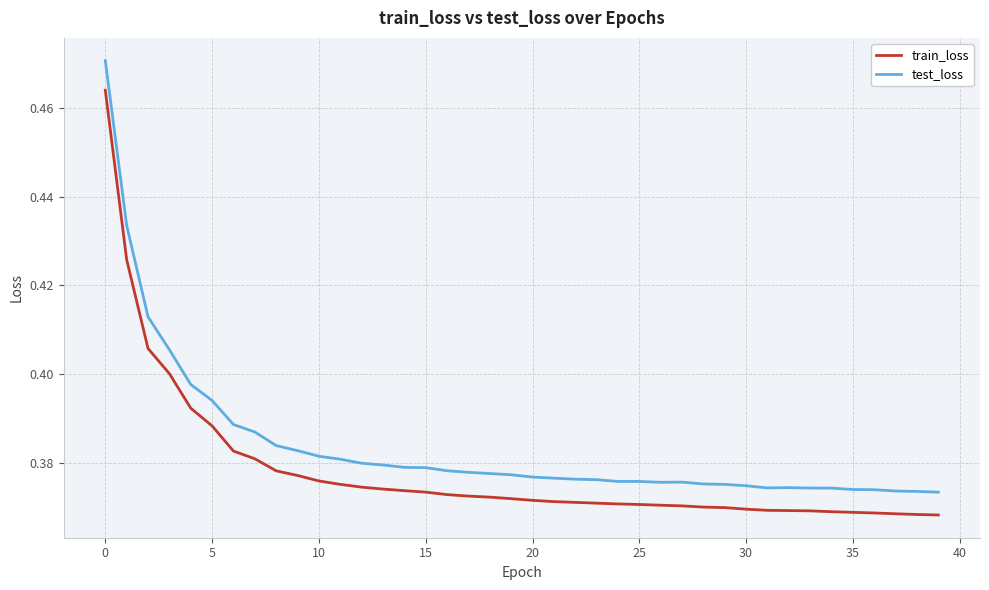

Which series has the largest total across all categories?

test_loss